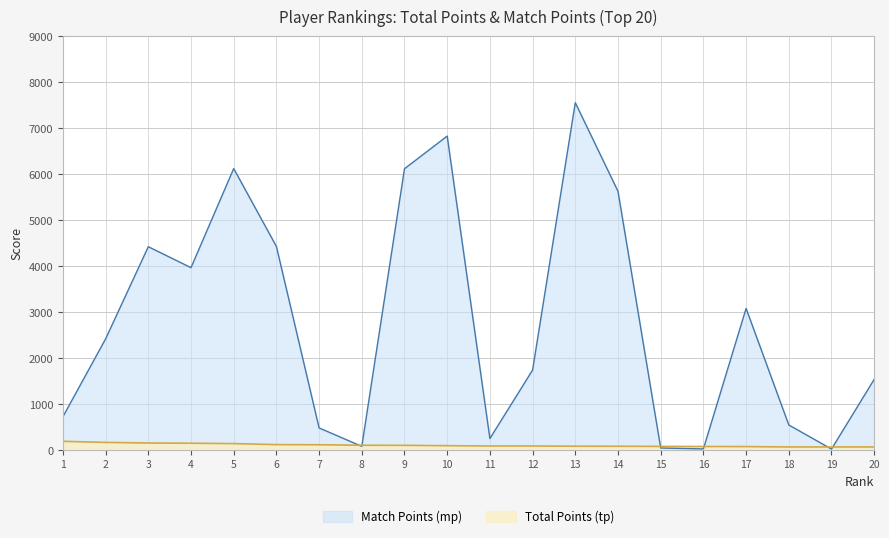

How many lines are shown in the chart?

2